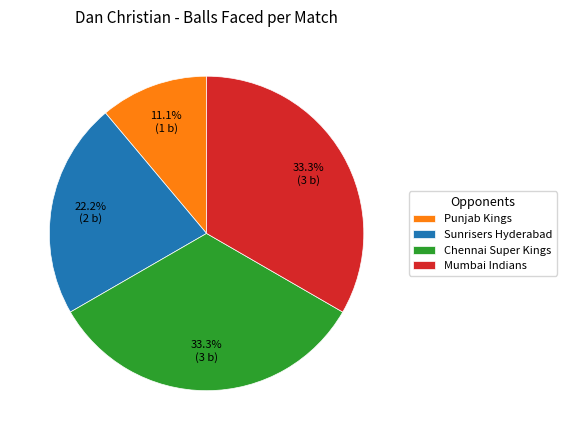

Between Punjab Kings and Mumbai Indians, which is larger?

Mumbai Indians